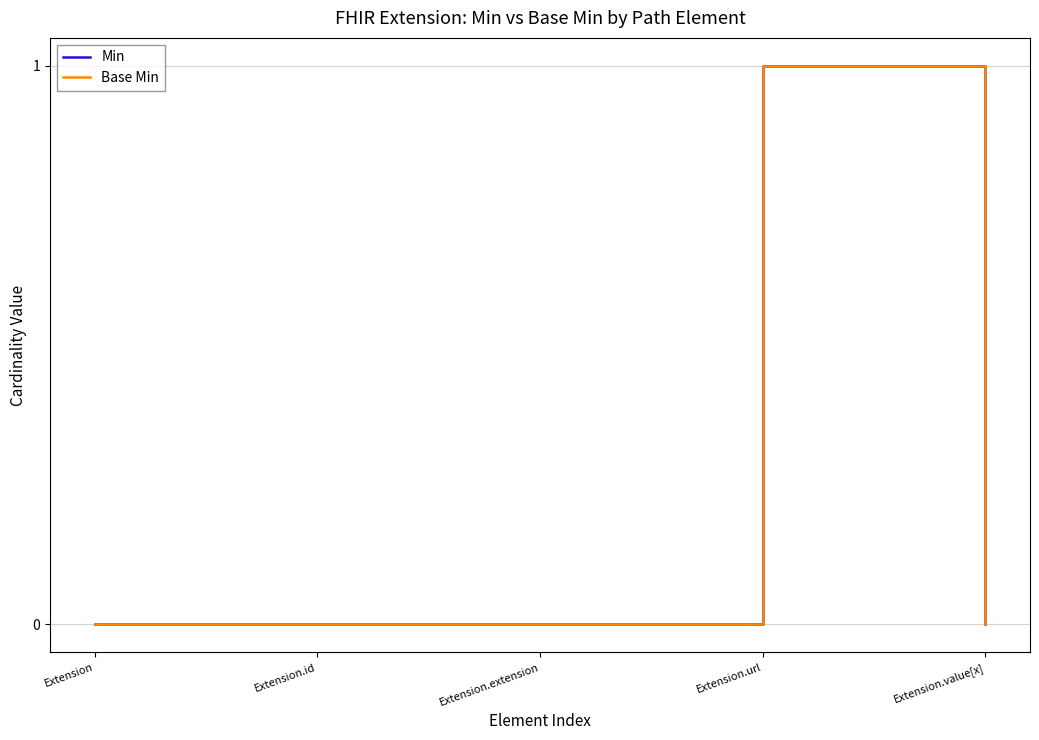

Which series changed the most between Extension.extension and Extension.value[x]?

Min